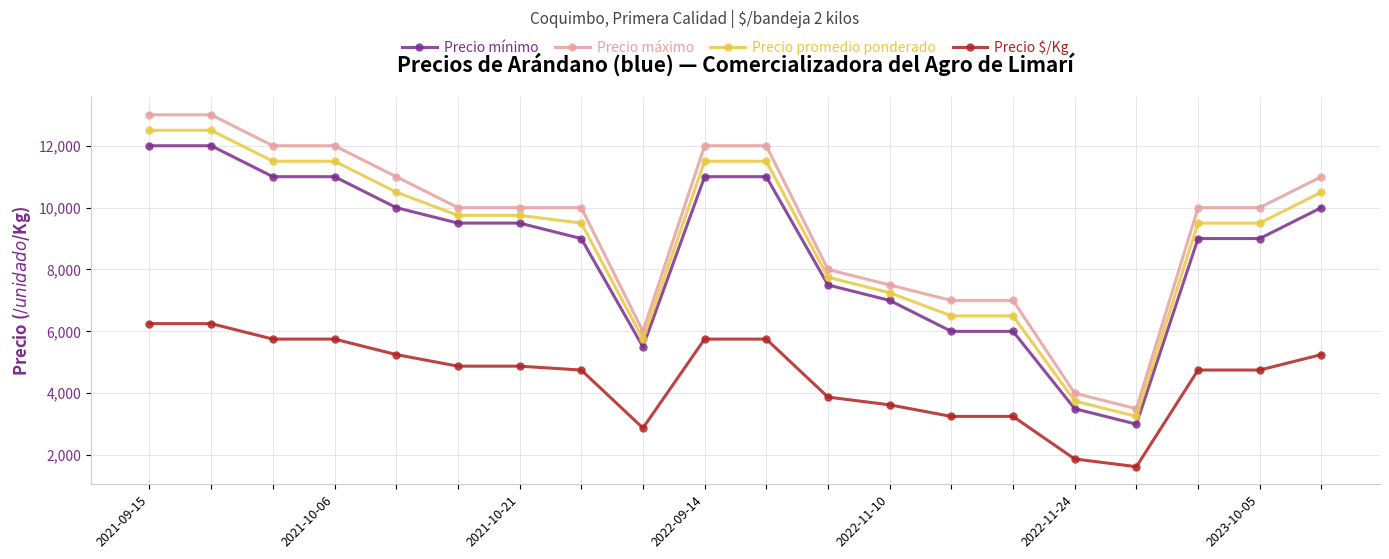

What is the value of the Precio mínimo point at the 2nd from the left?

12000